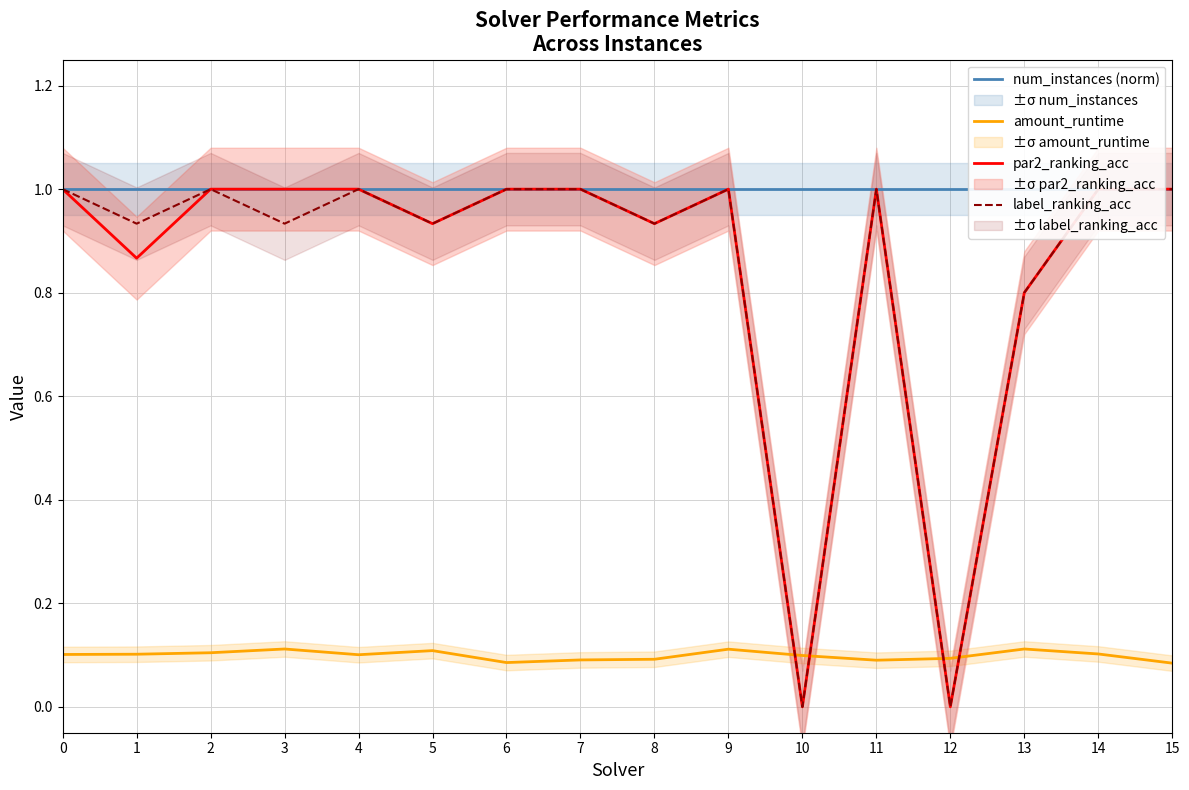

List the series in order of their peak value, lowest first.

amount_runtime, num_instances (norm), par2_ranking_acc, label_ranking_acc